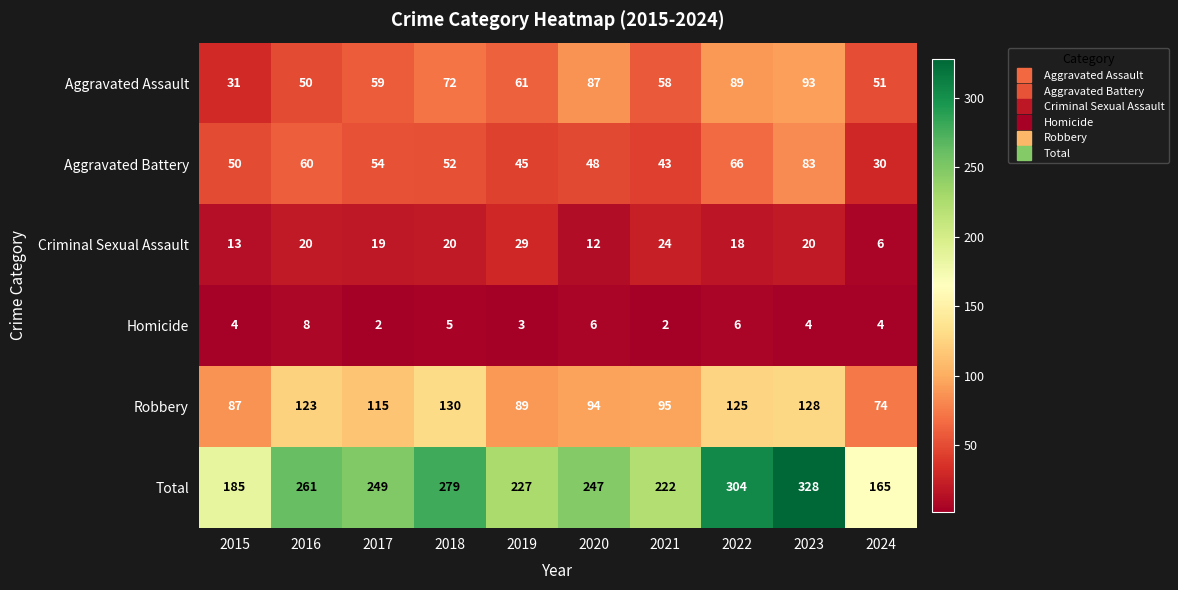

Is it true that Aggravated Battery equals 14 at 2020?

False